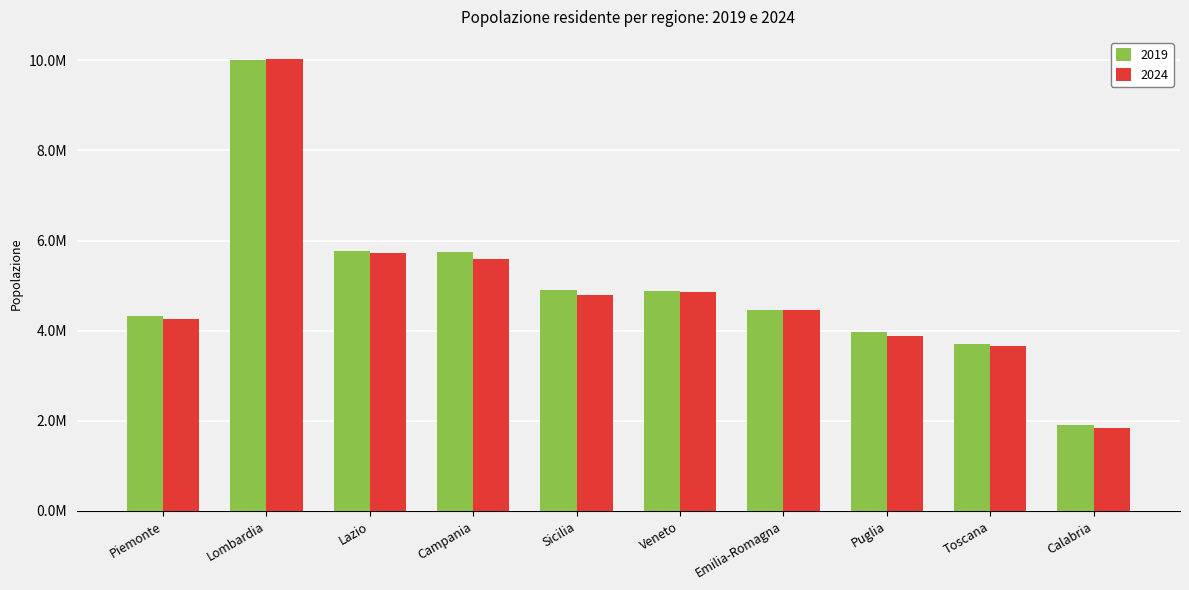

The 2024 series shows 10020528 at Lombardia. True or false?

True